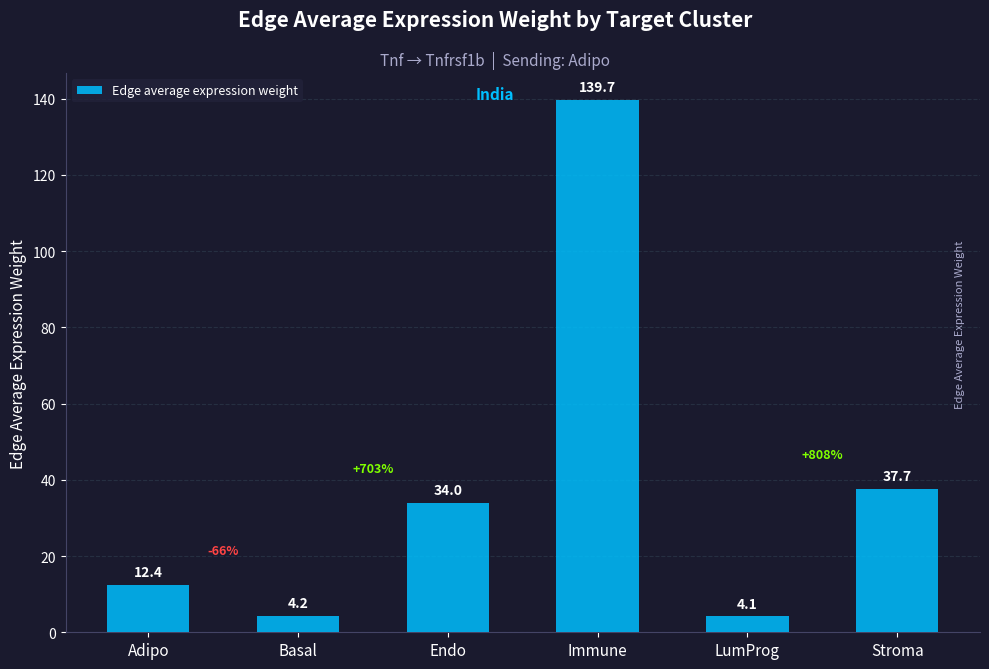

What position from the right is Adipo?

6